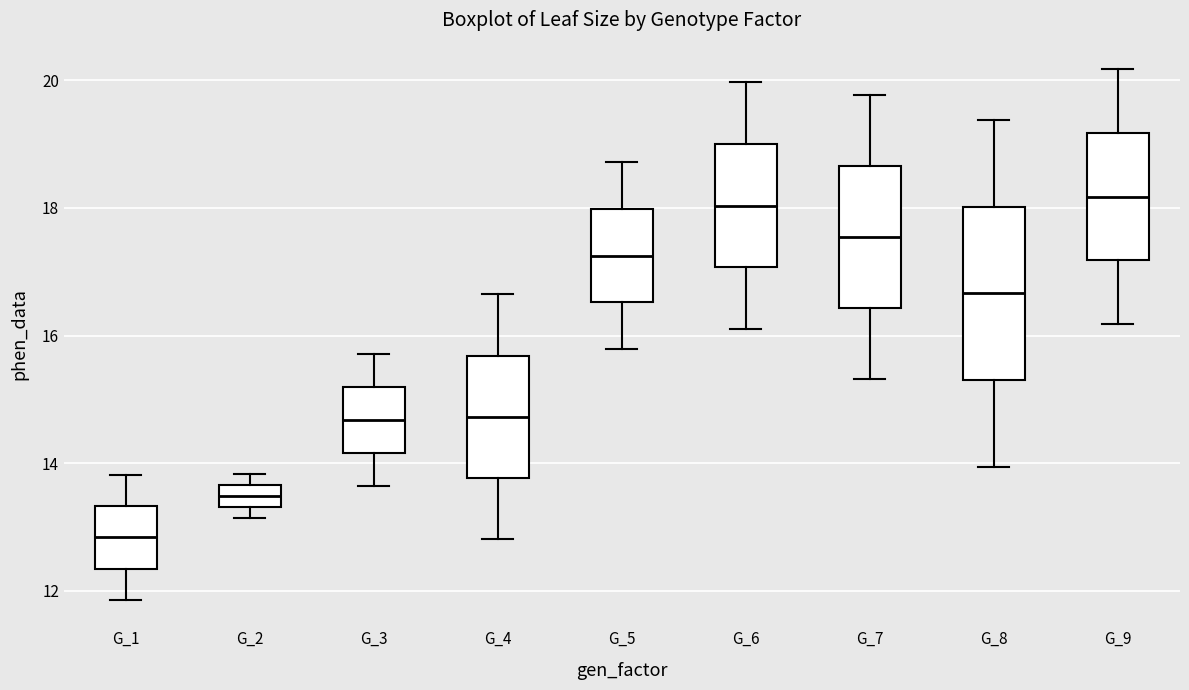

Reading left to right, transcribe this box plot: for each box, give where its median line is, the range the box spans, and where its two whiskers end, as read against the y-axis. The values are not printed on the chart, so give them approximately, as read against the axis.

G_1: median 12.8, box 12.4 to 13.4, whiskers 11.8 to 13.8
G_2: median 13.4 (inside the box), box 13.4 to 13.6, whiskers 13.2 to 13.8
G_3: median 14.6, box 14.2 to 15.2, whiskers 13.6 to 15.8
G_4: median 14.8, box 13.8 to 15.6, whiskers 12.8 to 16.6
G_5: median 17.2, box 16.6 to 18.0, whiskers 15.8 to 18.8
G_6: median 18.0, box 17.0 to 19.0, whiskers 16.0 to 20.0
G_7: median 17.6, box 16.4 to 18.6, whiskers 15.4 to 19.8
G_8: median 16.6, box 15.4 to 18.0, whiskers 14.0 to 19.4
G_9: median 18.2, box 17.2 to 19.2, whiskers 16.2 to 20.2